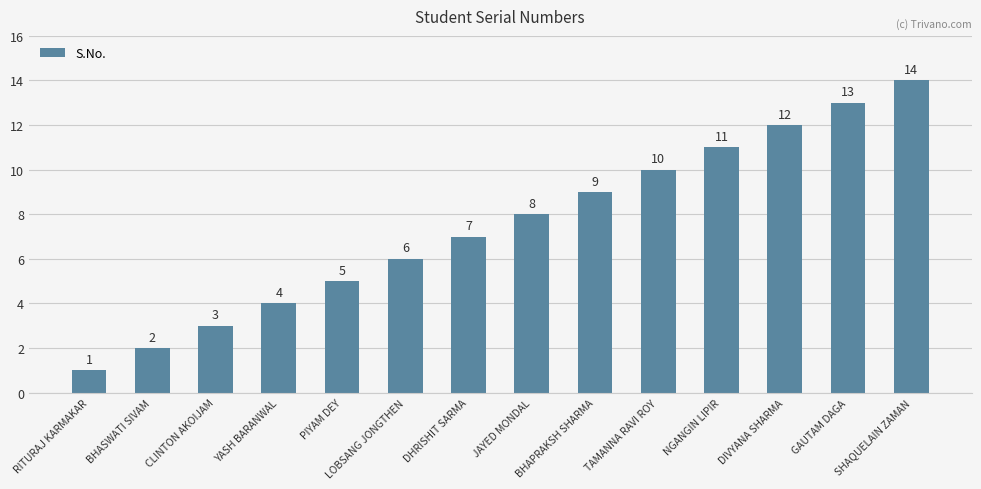

Where is the data nearest to the value 7?

DHRISHIT SARMA